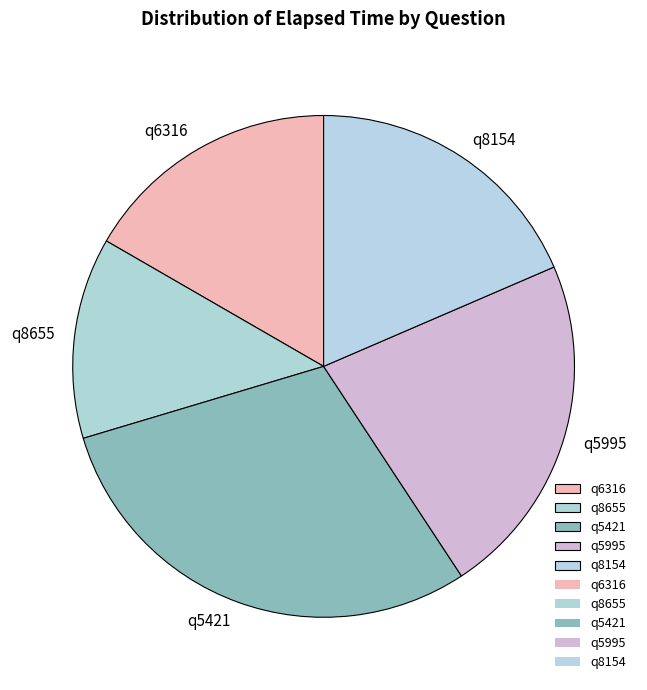

How many segments does this pie chart have?

5